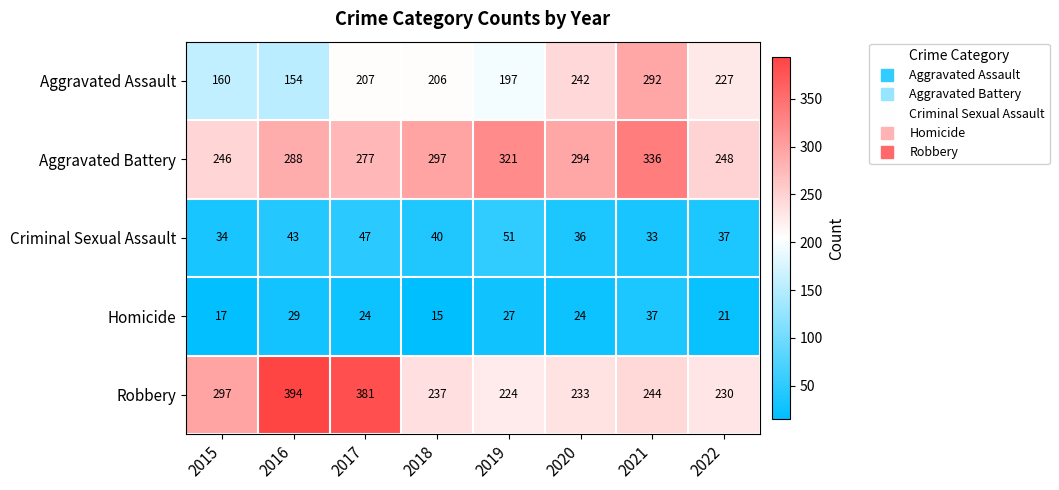

What is the total value across all series at 2021?

942